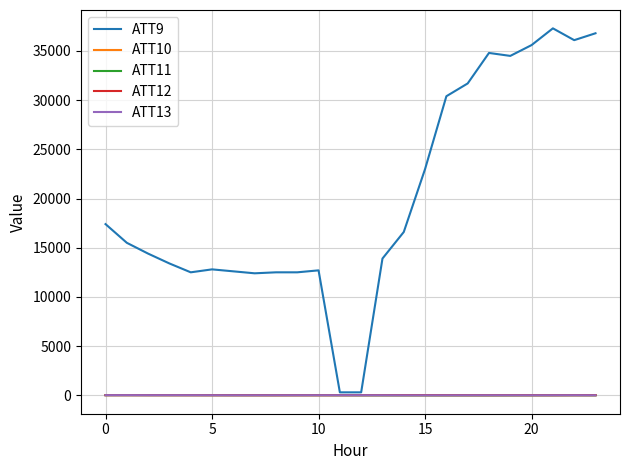

Which series has the largest total across all categories?

ATT9